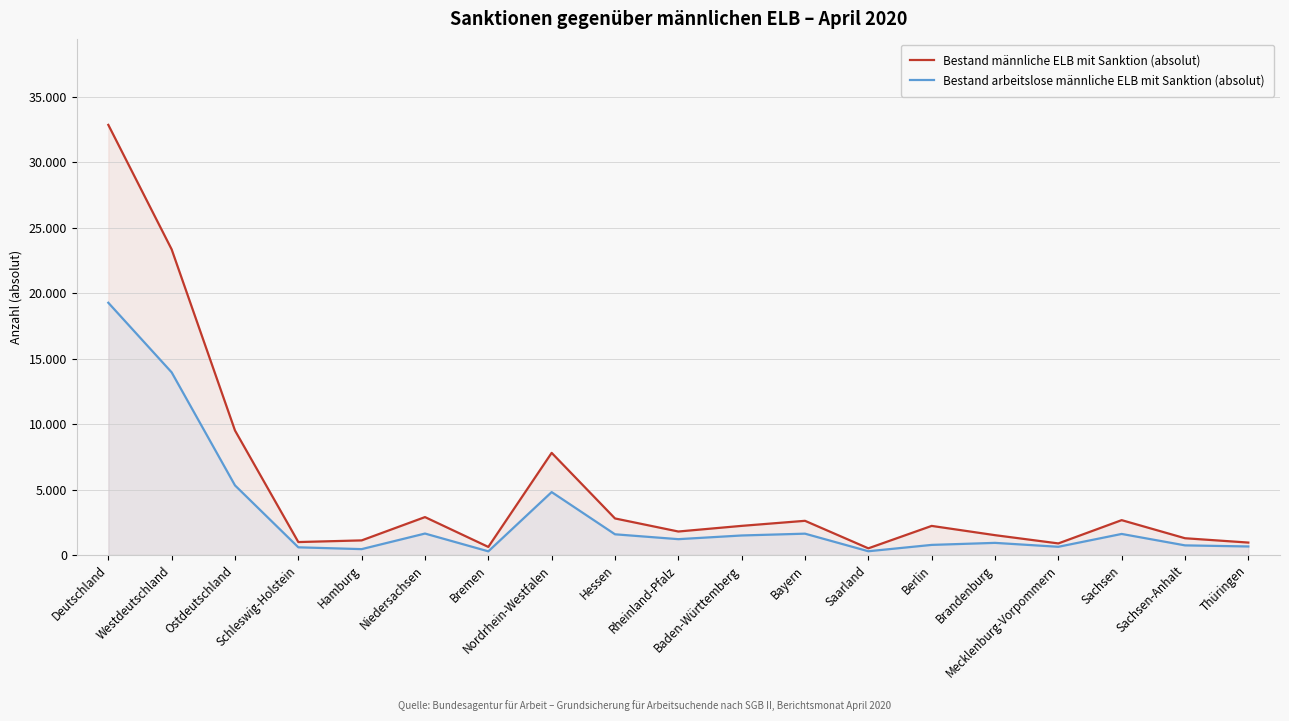

Where is Bestand männliche ELB mit Sanktion (absolut) nearest to the value 16684?

Westdeutschland